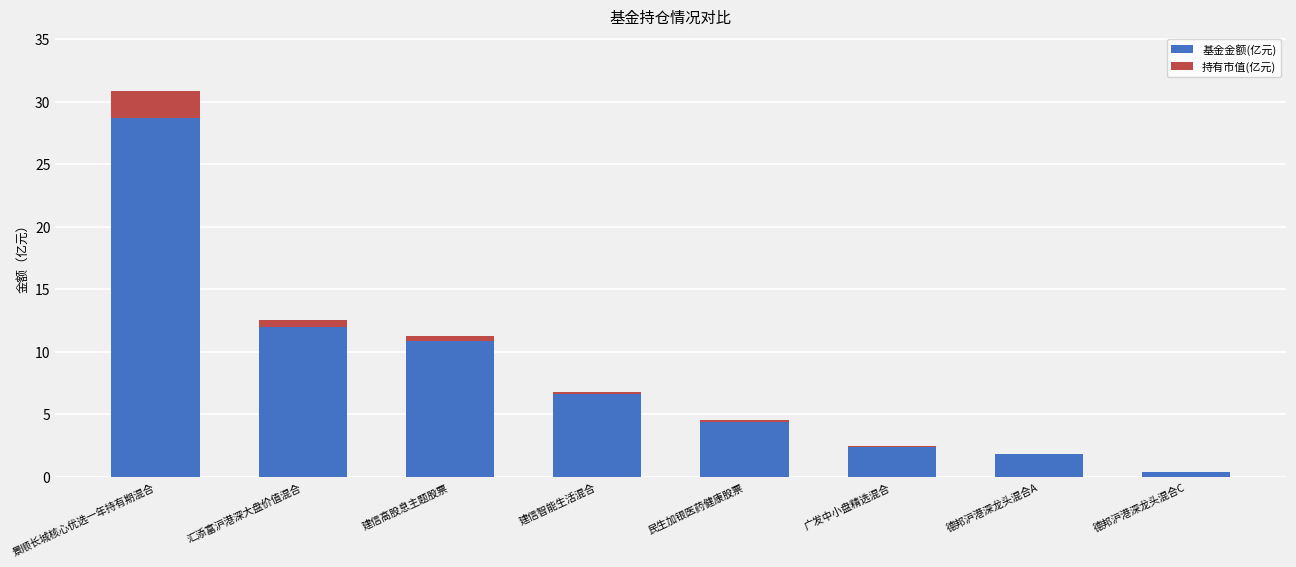

At which label does 基金金额(亿元) reach its peak?

景顺长城核心优选一年持有期混合